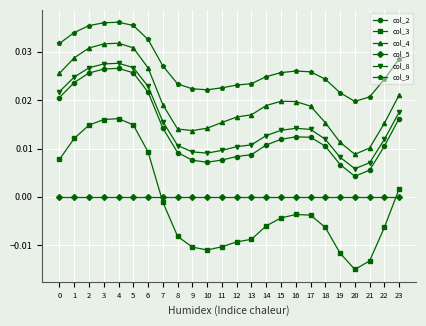

Which label corresponds to the smallest value in the chart?

20